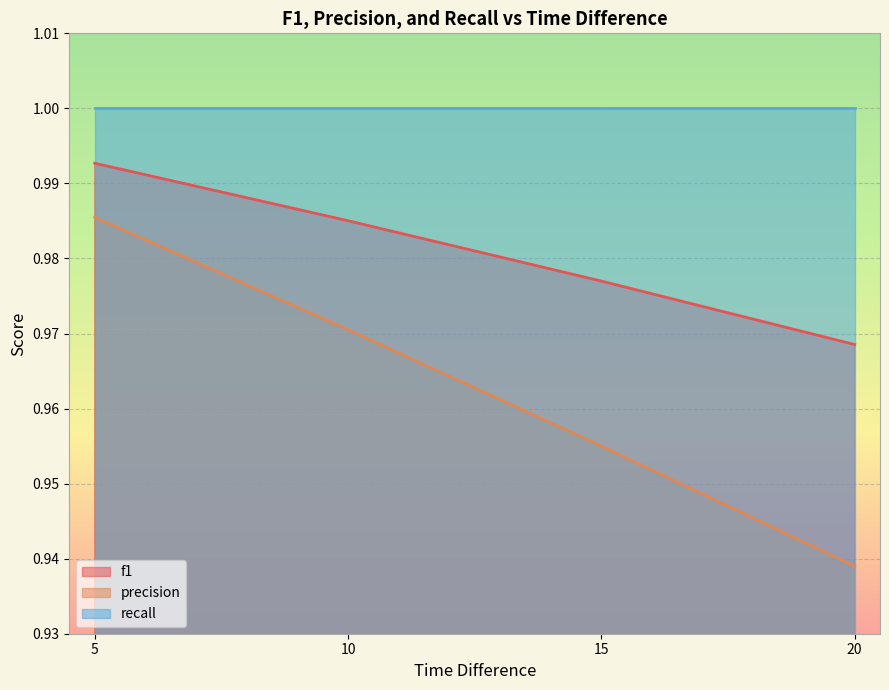

Count the precision values in the range 0 to 1.

4